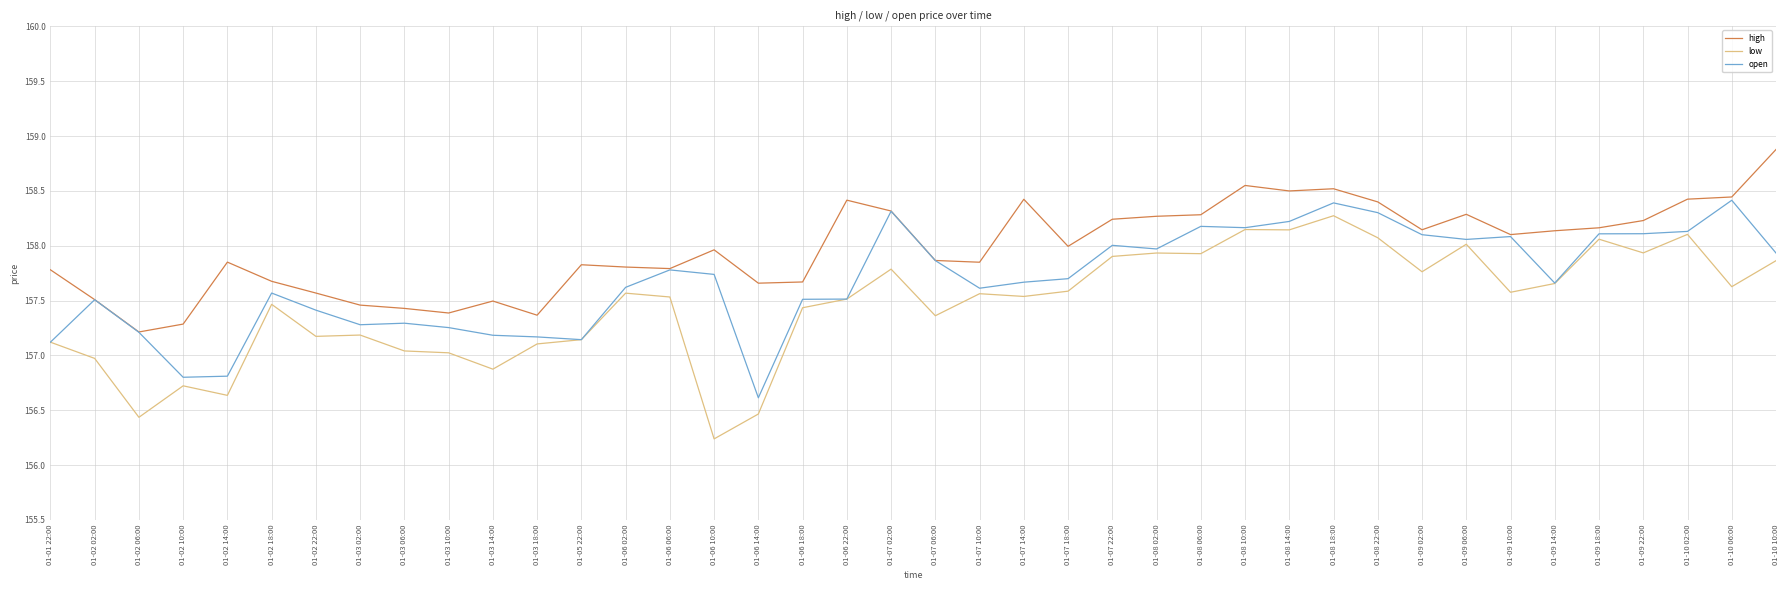

List the series in order of their peak value, lowest first.

low, open, high